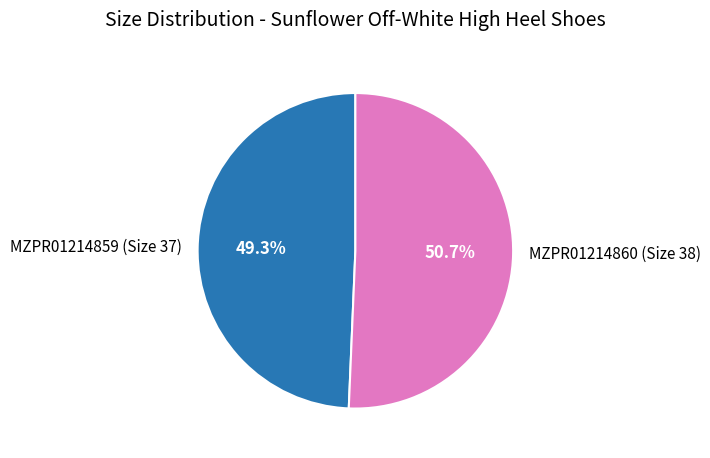

To the nearest percent, what is the difference between the MZPR01214859 (Size 37) and MZPR01214860 (Size 38) slice percentages?

1%